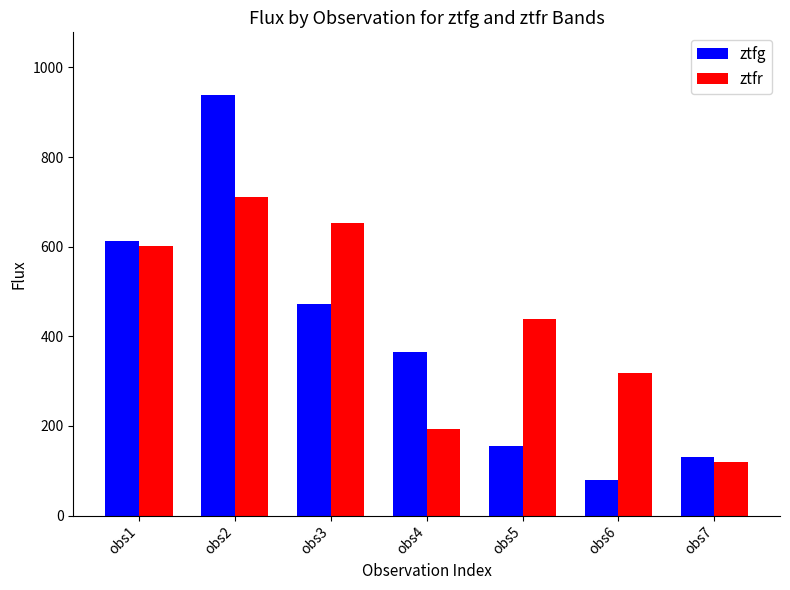

What is the difference between the maximum and minimum values in the ztfr series?

591.5